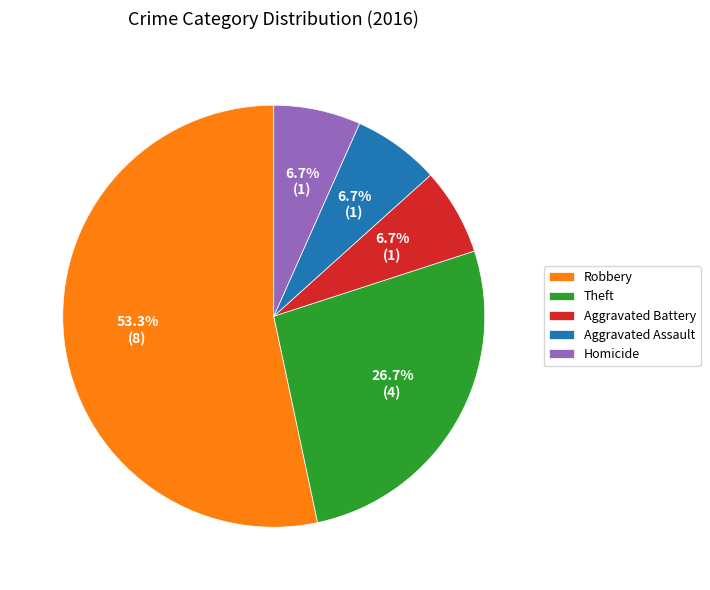

The Homicide slice represents 7% of the pie. True or false?

True